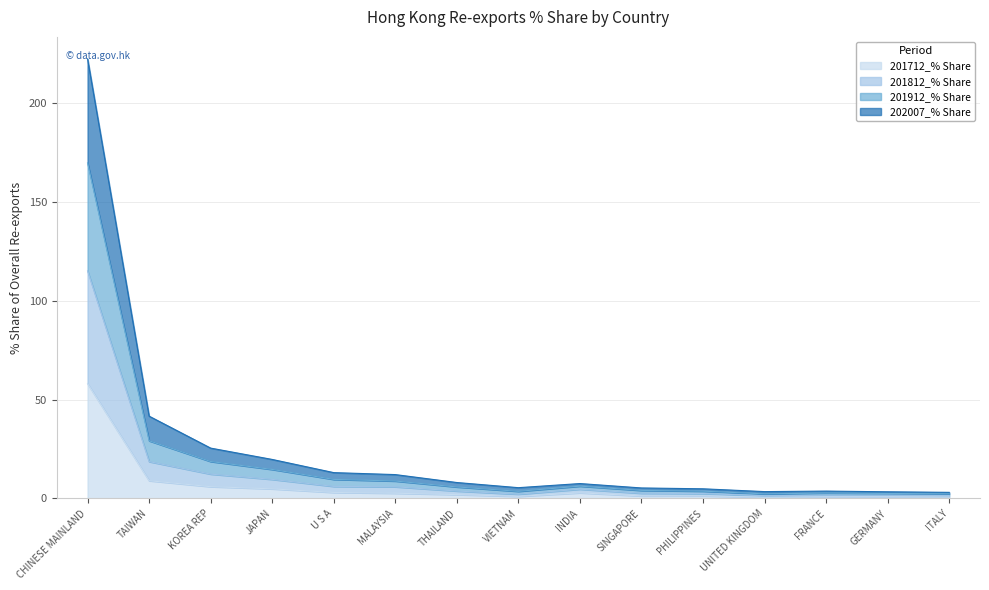

What is the maximum value shown in the chart?

222.4